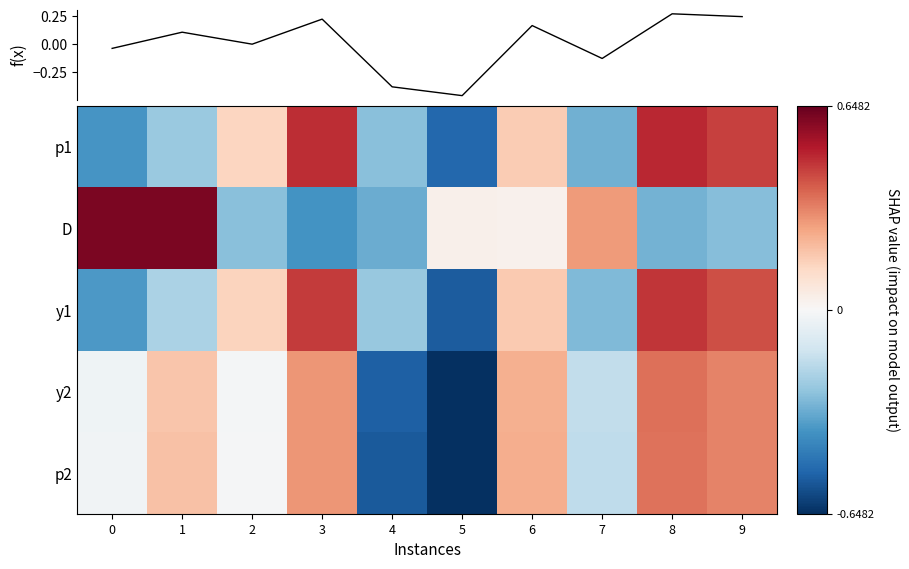

Which has a higher value, 1 or 7?

1